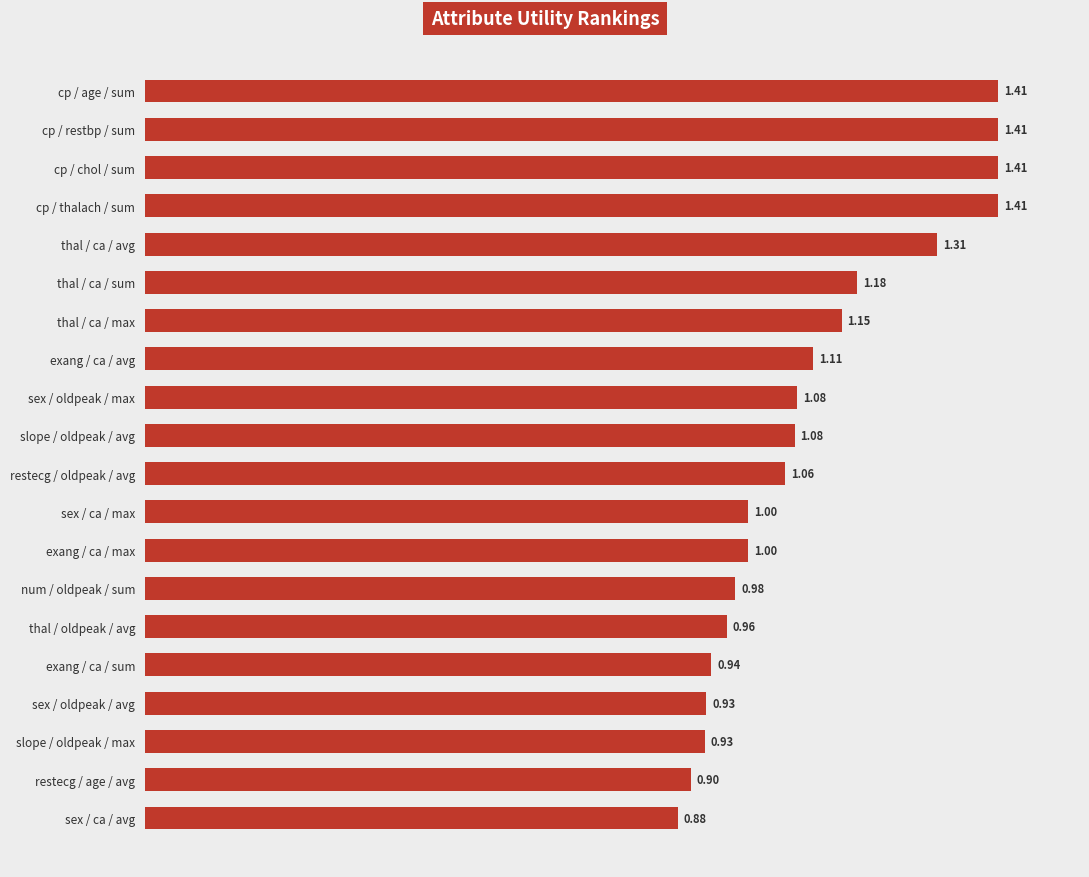

How many distinct data groups are displayed?

1